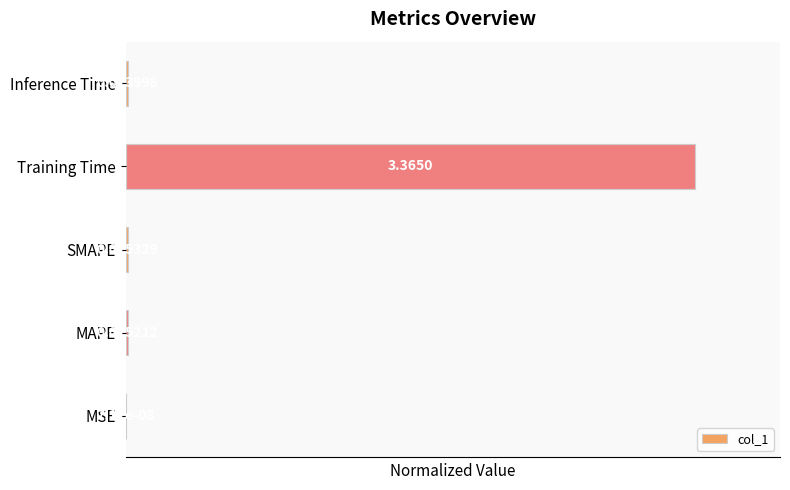

At which label is the value closest to 0?

MSE